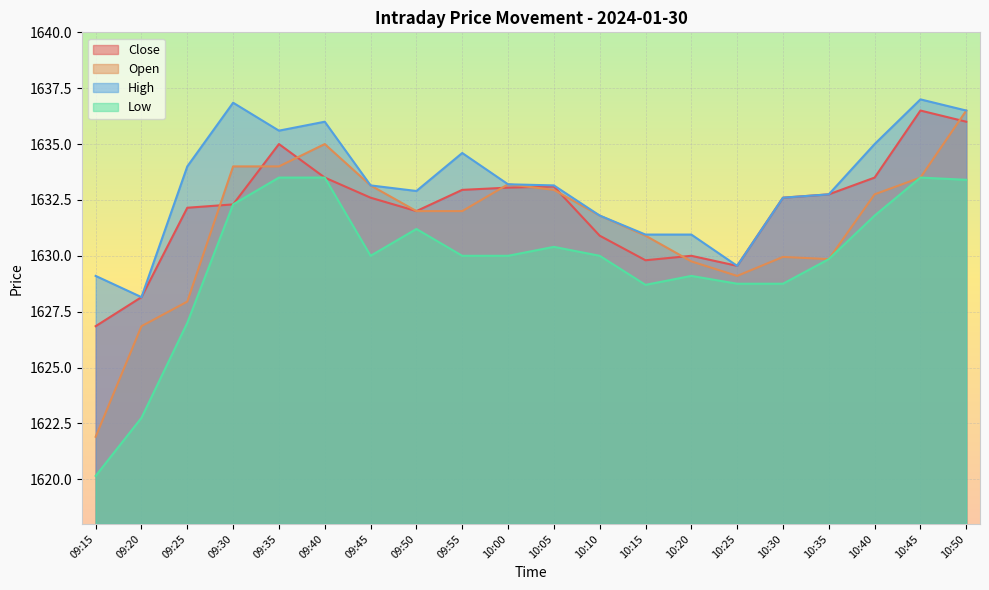

Which series has the largest total across all categories?

High